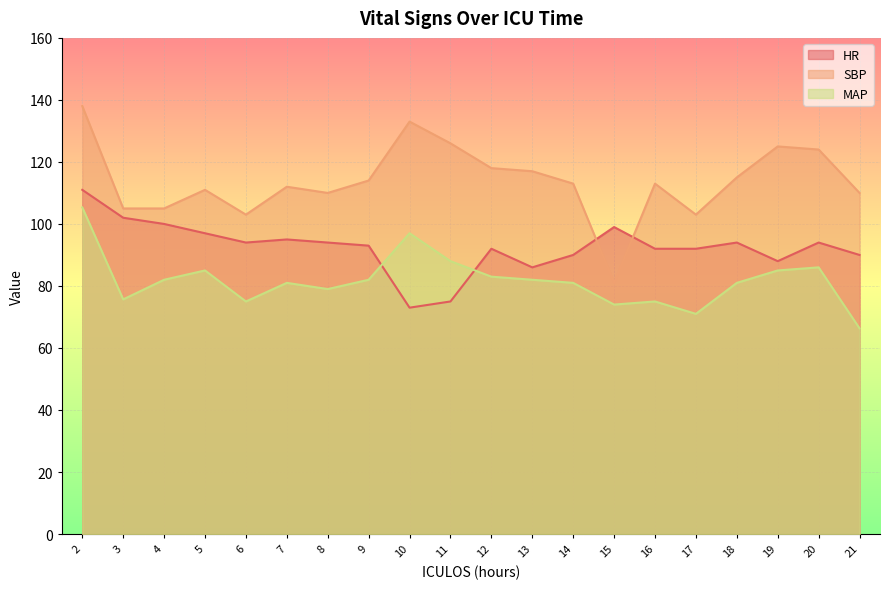

The value of SBP at 13 is 117.0. True or false?

True